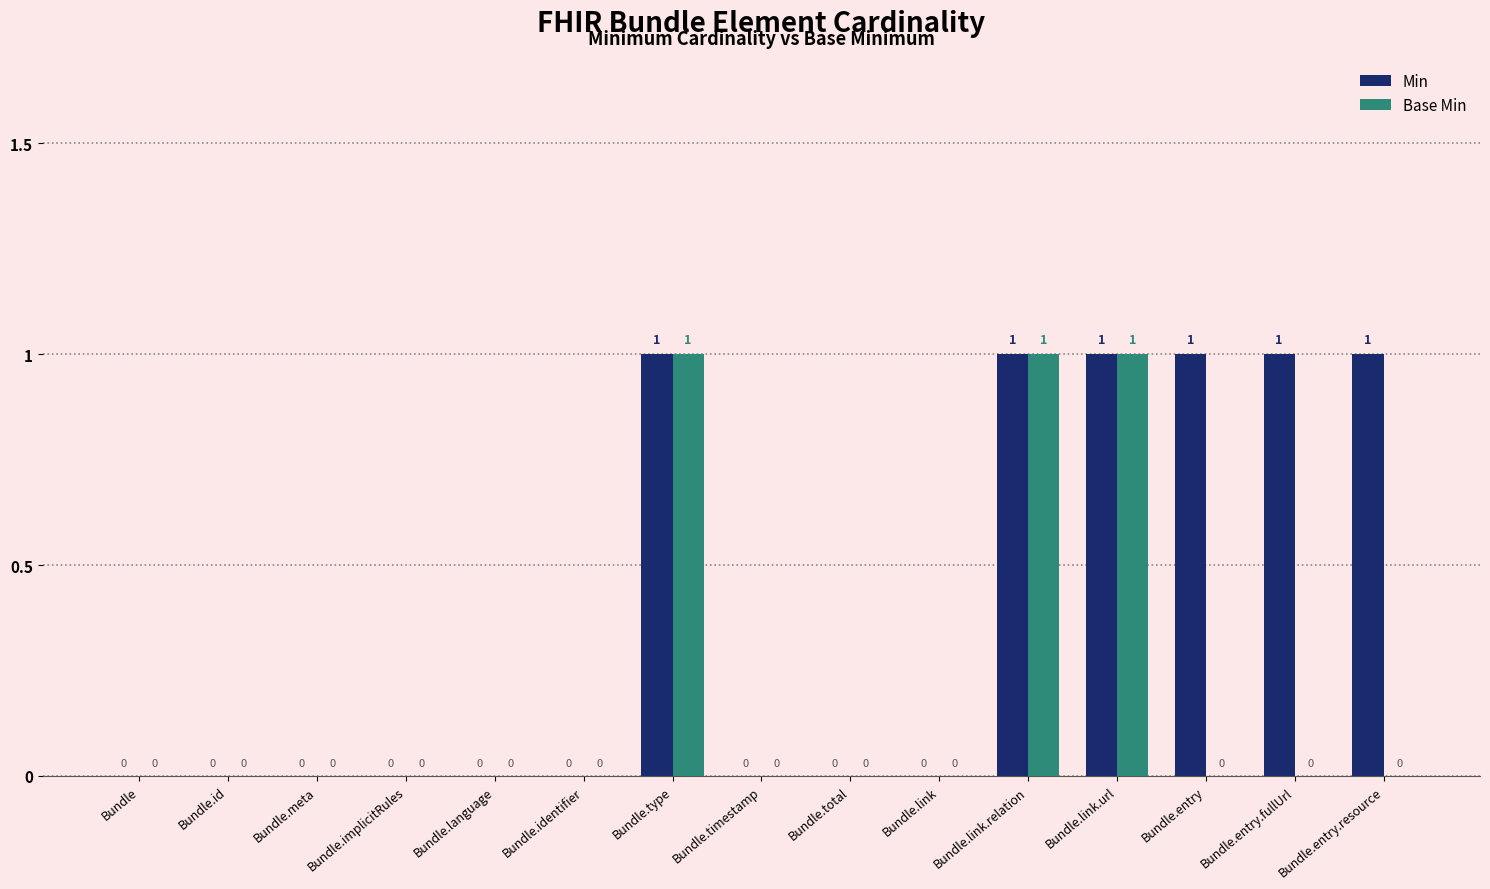

Which series has the largest total across all categories?

Min